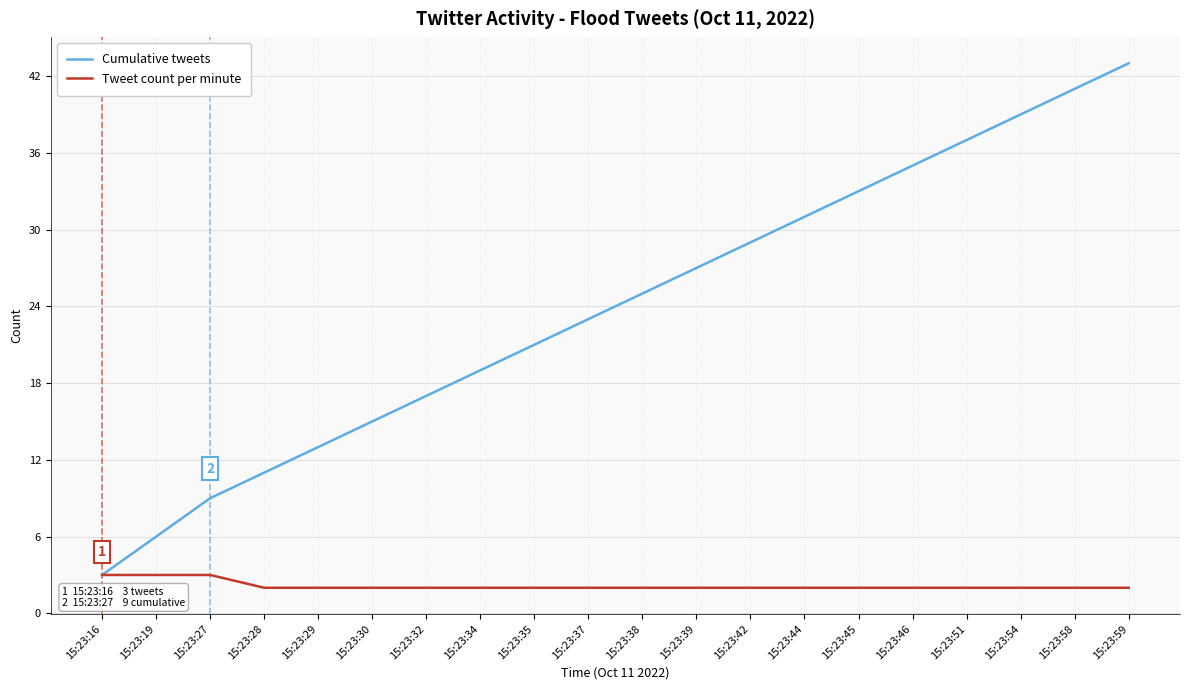

How many series are shown in this chart?

2